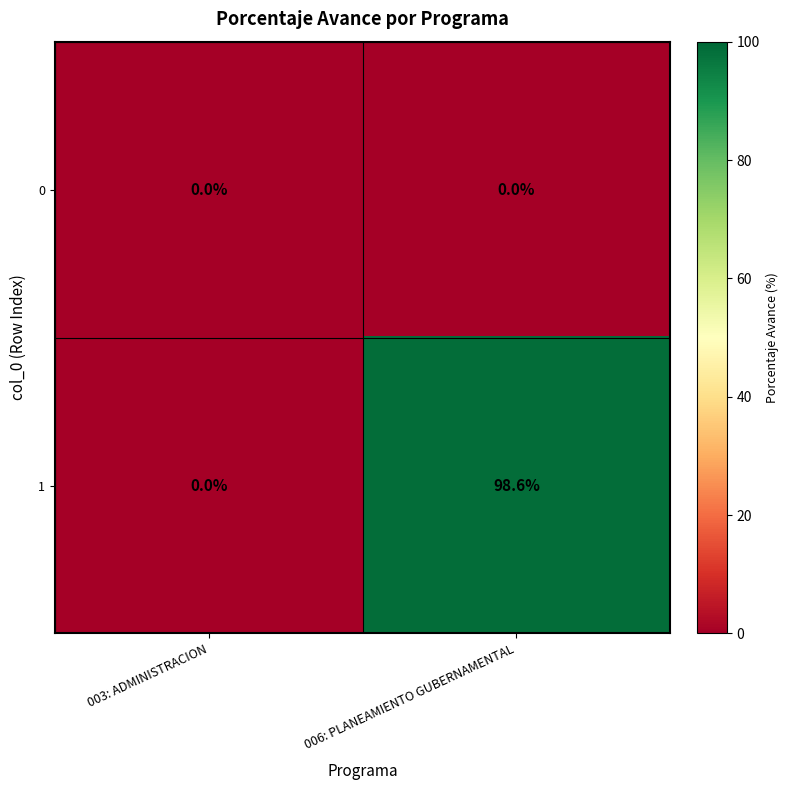

Reading right to left, list all the values displayed in this chart.

0: 006: PLANEAMIENTO GUBERNAMENTAL=0.0	003: ADMINISTRACION=0.0
1: 006: PLANEAMIENTO GUBERNAMENTAL=98.6	003: ADMINISTRACION=0.0